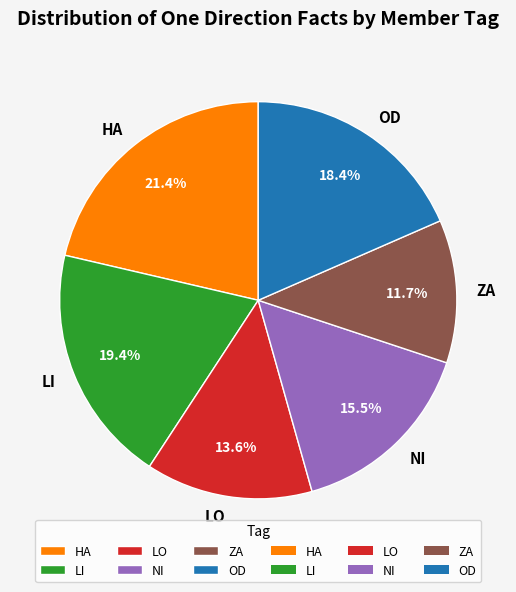

Count the number of slices in the pie.

6